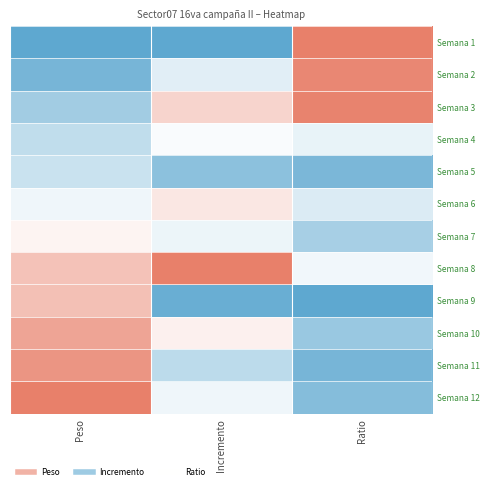

Reading left to right, list all the values displayed in this chart.

Semana 1: Peso=0.0	Incremento=0.0	Ratio=1.0
Semana 2: Peso=0.1	Incremento=0.4	Ratio=1.0
Semana 3: Peso=0.2	Incremento=0.7	Ratio=1.0
Semana 4: Peso=0.3	Incremento=0.5	Ratio=0.4
Semana 5: Peso=0.3	Incremento=0.1	Ratio=0.1
Semana 6: Peso=0.5	Incremento=0.6	Ratio=0.4
Semana 7: Peso=0.5	Incremento=0.4	Ratio=0.2
Semana 8: Peso=0.7	Incremento=1.0	Ratio=0.5
Semana 9: Peso=0.7	Incremento=0.0	Ratio=0.0
Semana 10: Peso=0.9	Incremento=0.6	Ratio=0.2
Semana 11: Peso=0.9	Incremento=0.3	Ratio=0.1
Semana 12: Peso=1.0	Incremento=0.5	Ratio=0.1